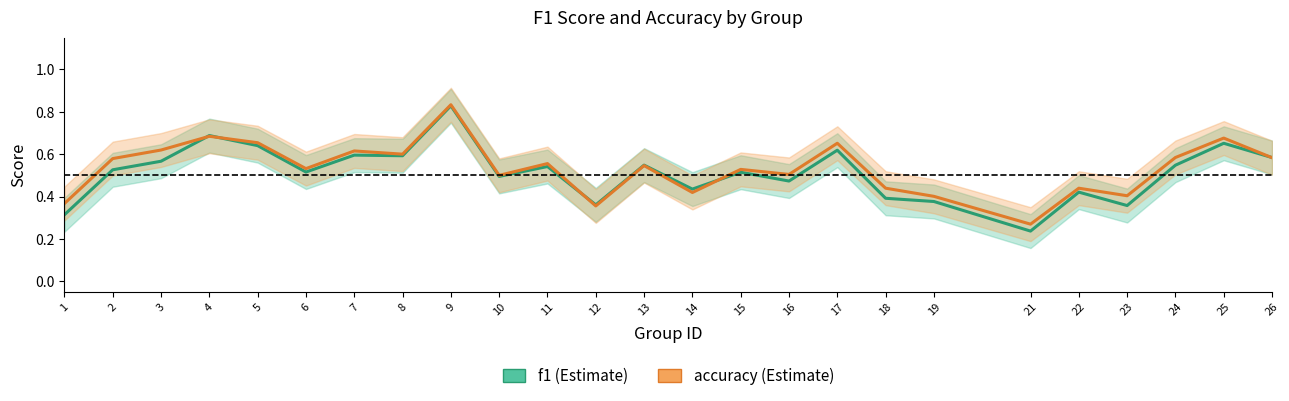

True or false: accuracy has more than 0 points higher than both neighbors.

True